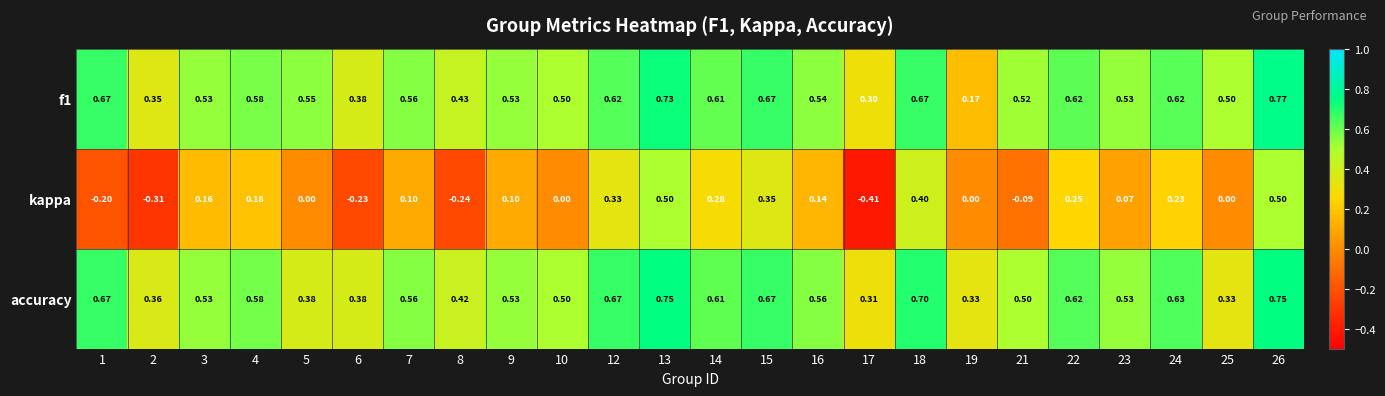

How many distinct data groups are displayed?

3